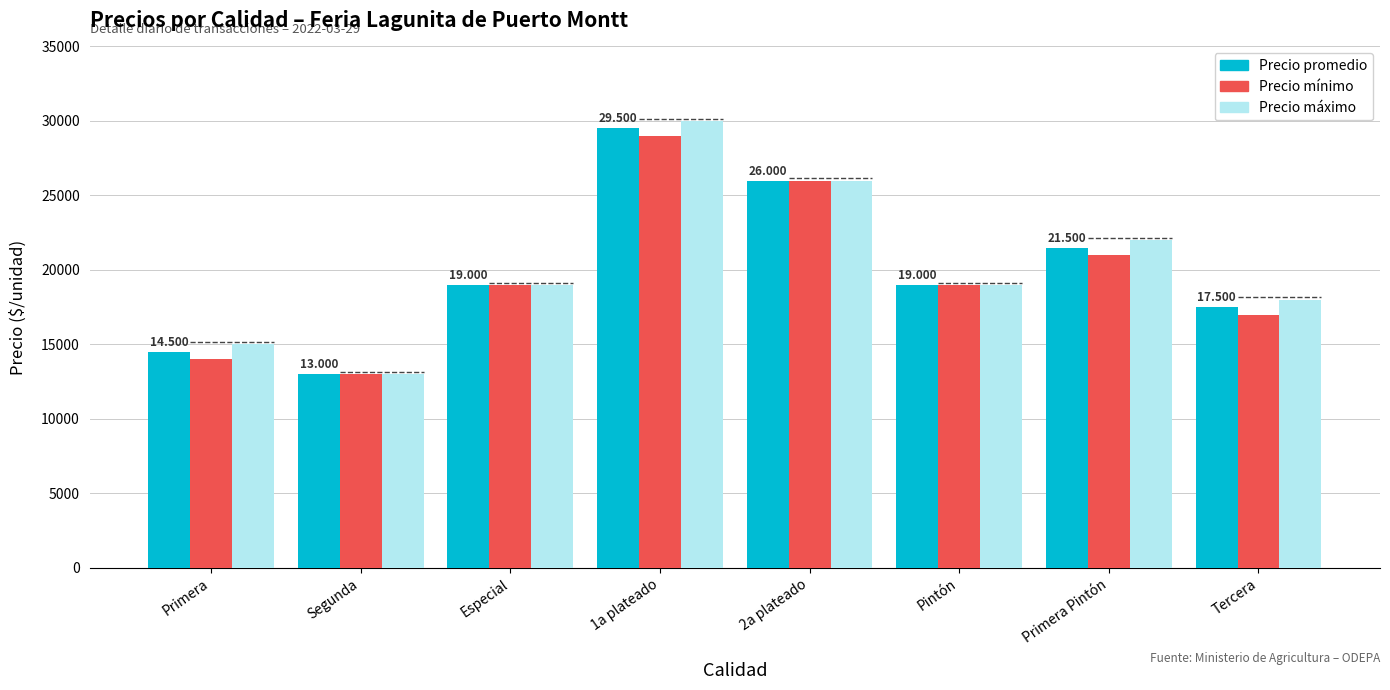

What is the label of the 4th bar from the left?

1a plateado